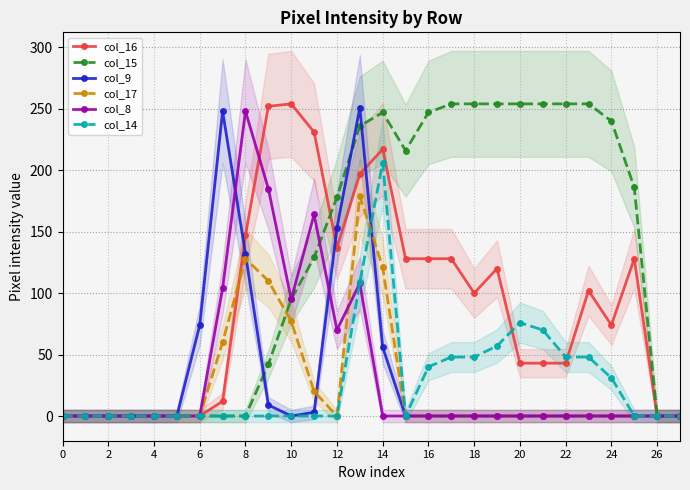

How many times do col_16 and col_8 cross each other?

1